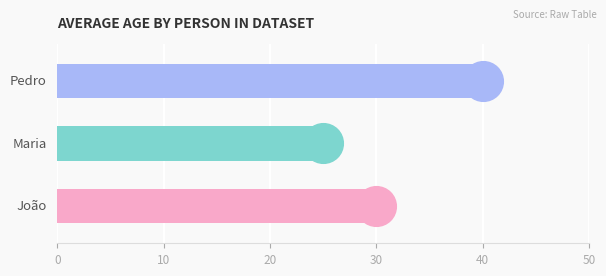

What is the greatest value displayed?

40